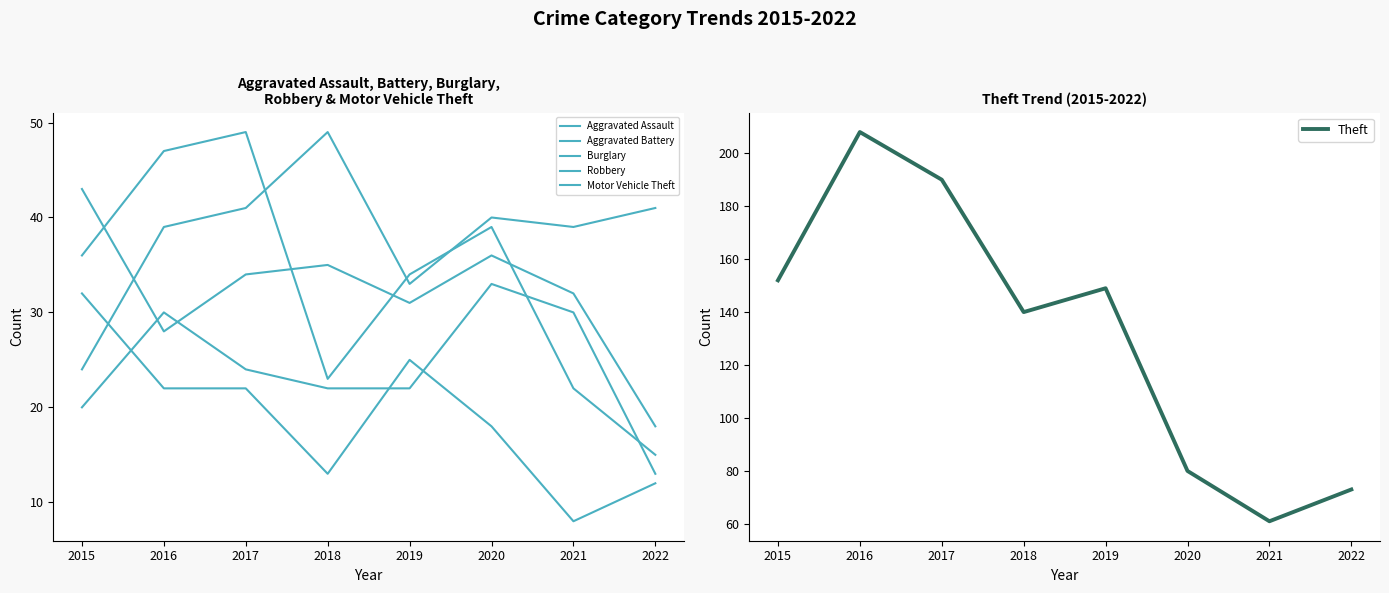

Is it true that Robbery equals 23 at 2018?

True